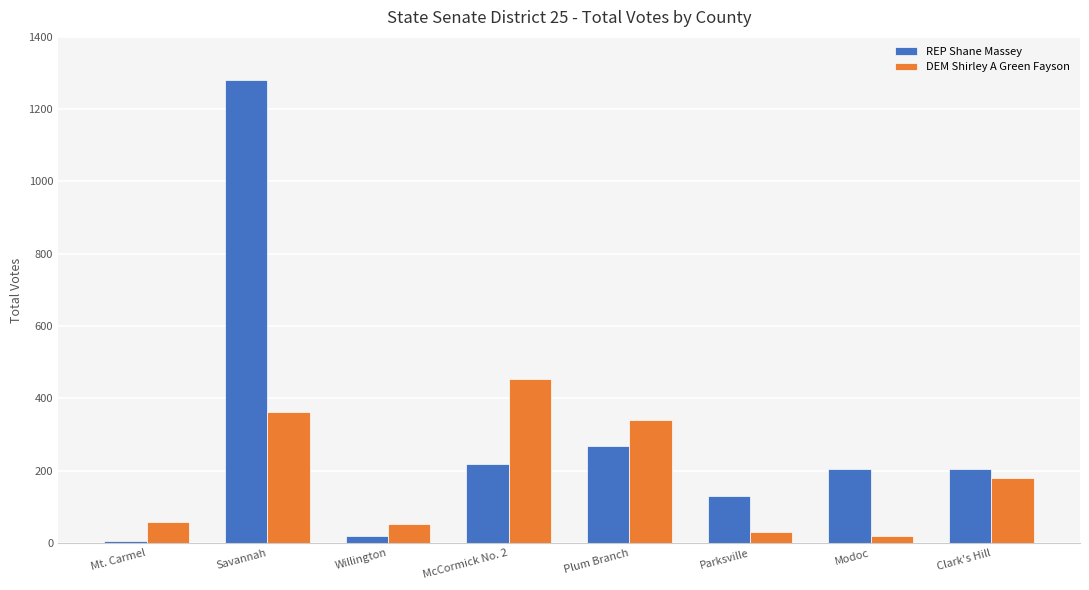

List the series in order of their overall mean, lowest first.

DEM Shirley A Green Fayson, REP Shane Massey